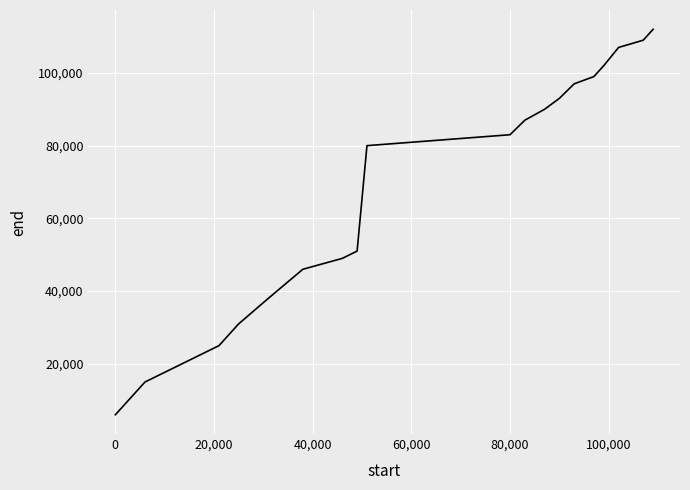

Reading left to right, transcribe all the data shown in this chart.

6000	15000	21000	25000	31000	38000	46000	49000	51000	80000	83000	87000	90000	93000	97000	99000	102000	107000	109000	112000